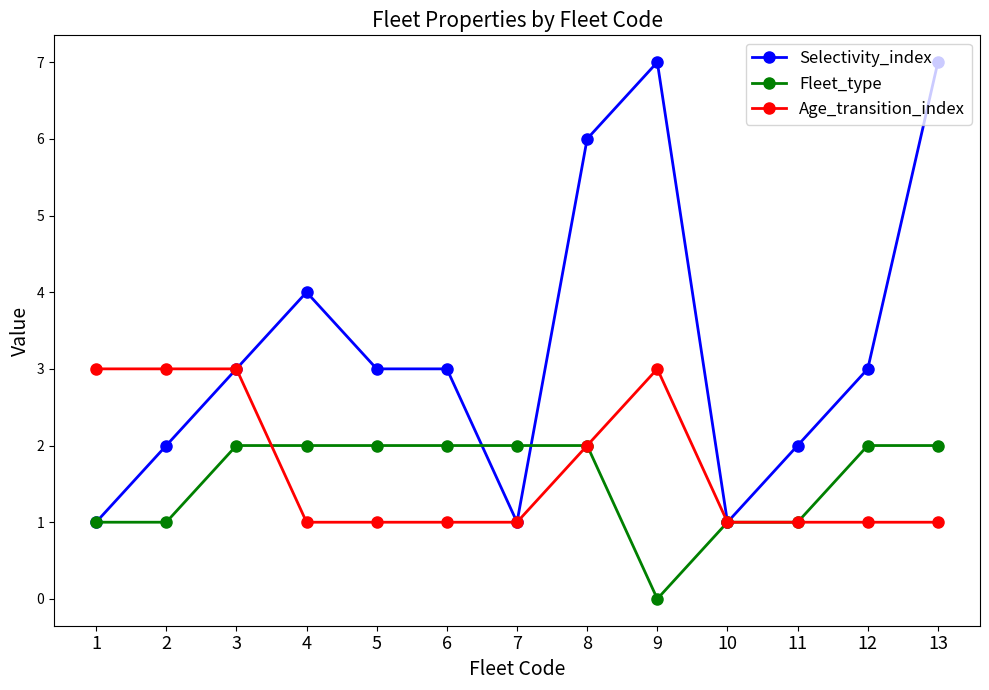

At 4, list the series in order from smallest to largest.

Age_transition_index, Fleet_type, Selectivity_index